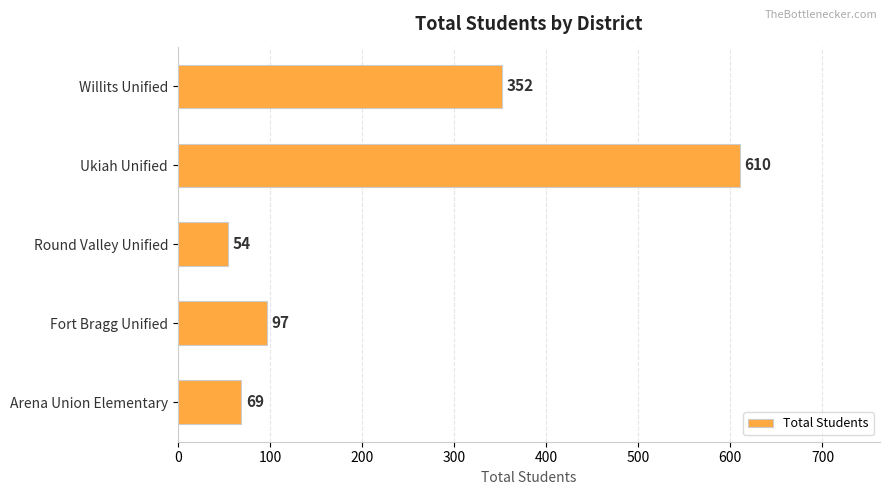

What is the change in value from Arena Union Elementary to Fort Bragg Unified?

+28